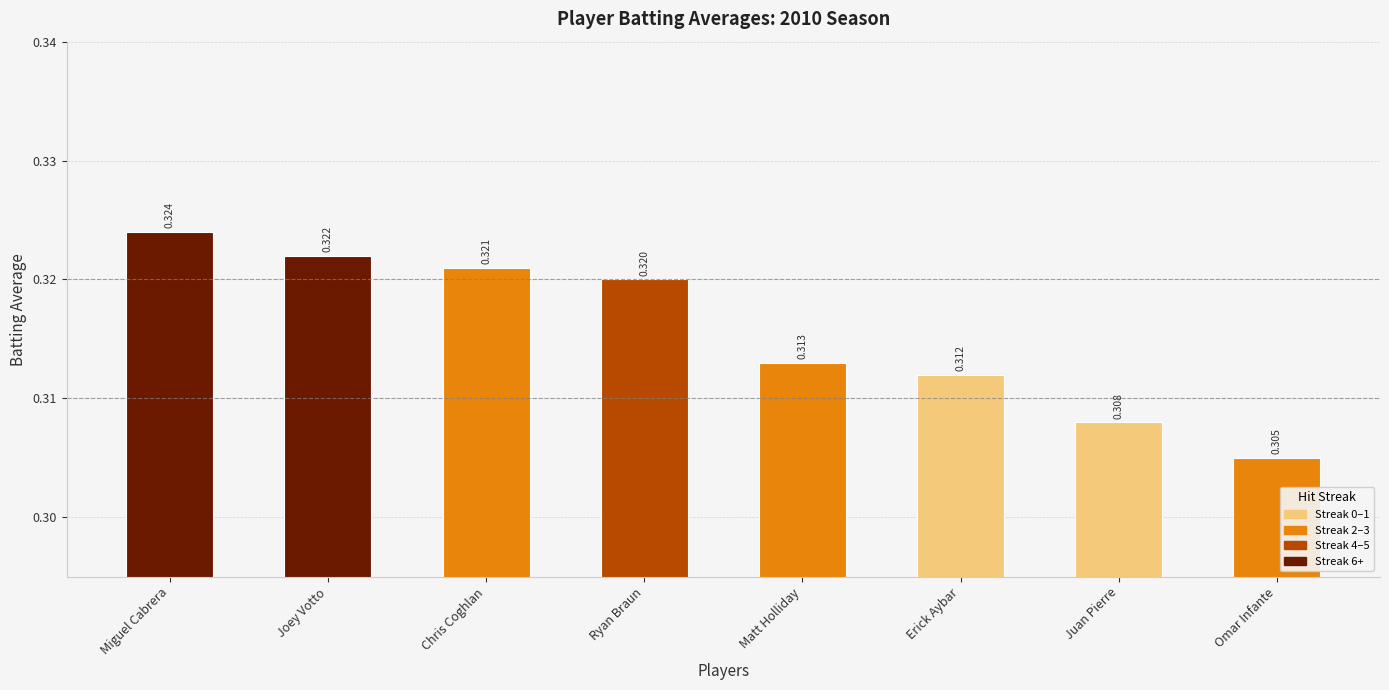

What position from the right is Ryan Braun?

5